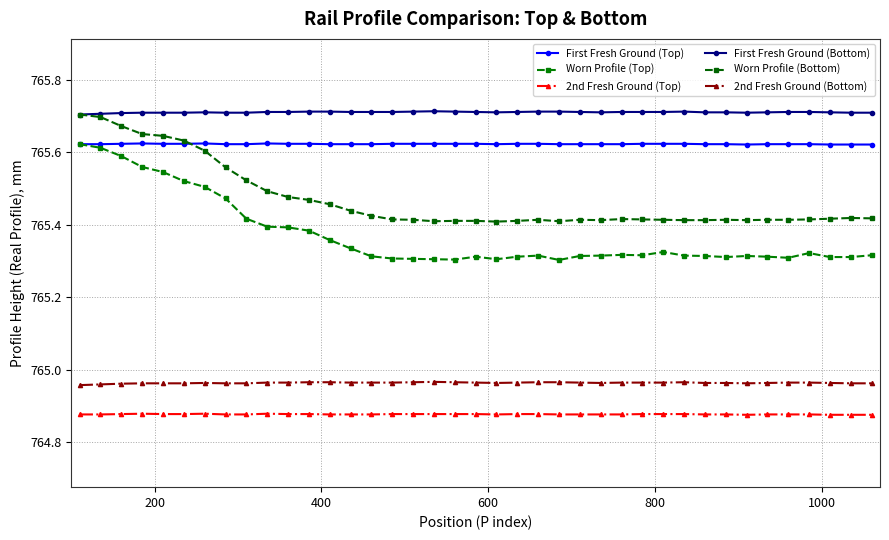

How many lines are shown in the chart?

6